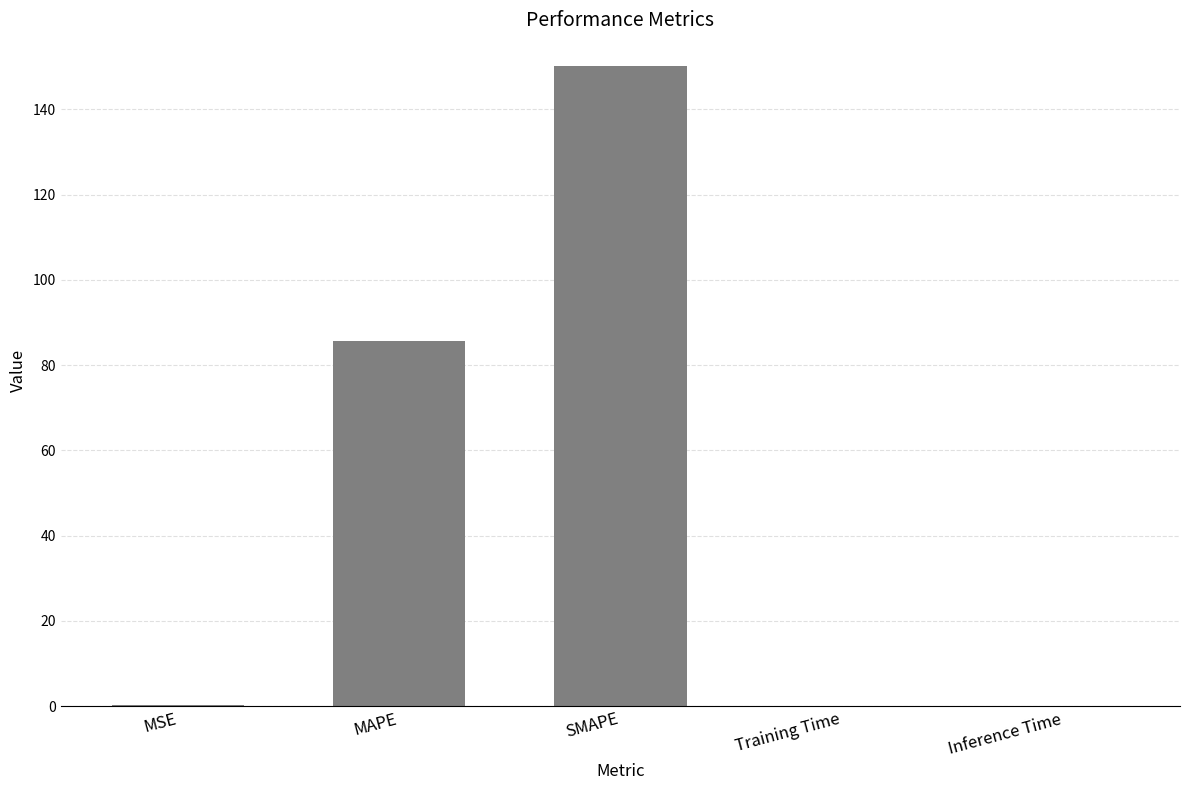

At which category does the chart reach its peak across all series?

SMAPE